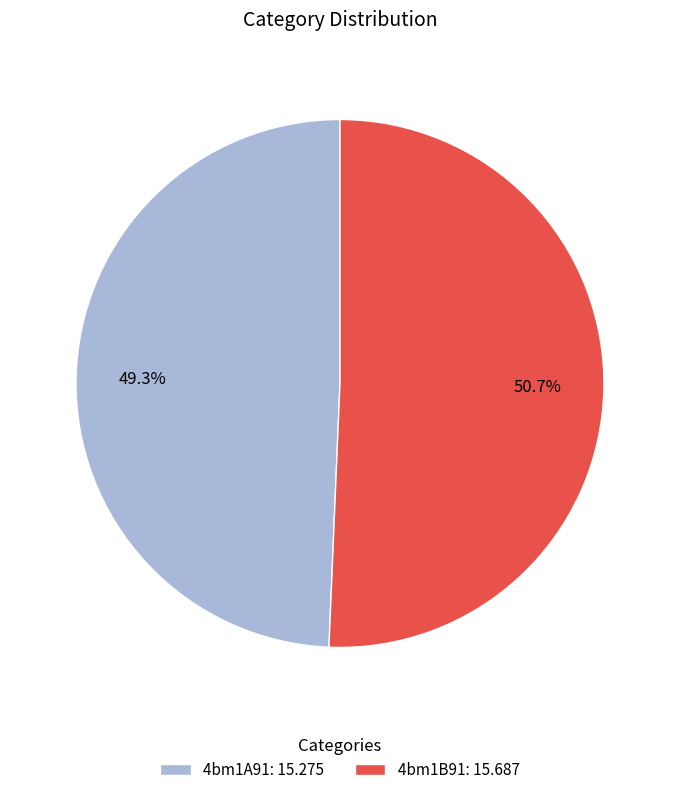

How many slices are in this pie chart?

2